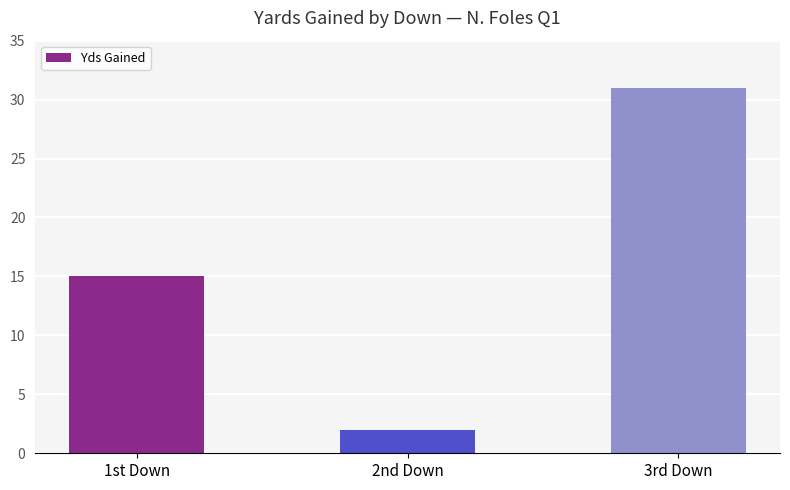

List the labels in order of value, smallest first.

2nd Down, 1st Down, 3rd Down